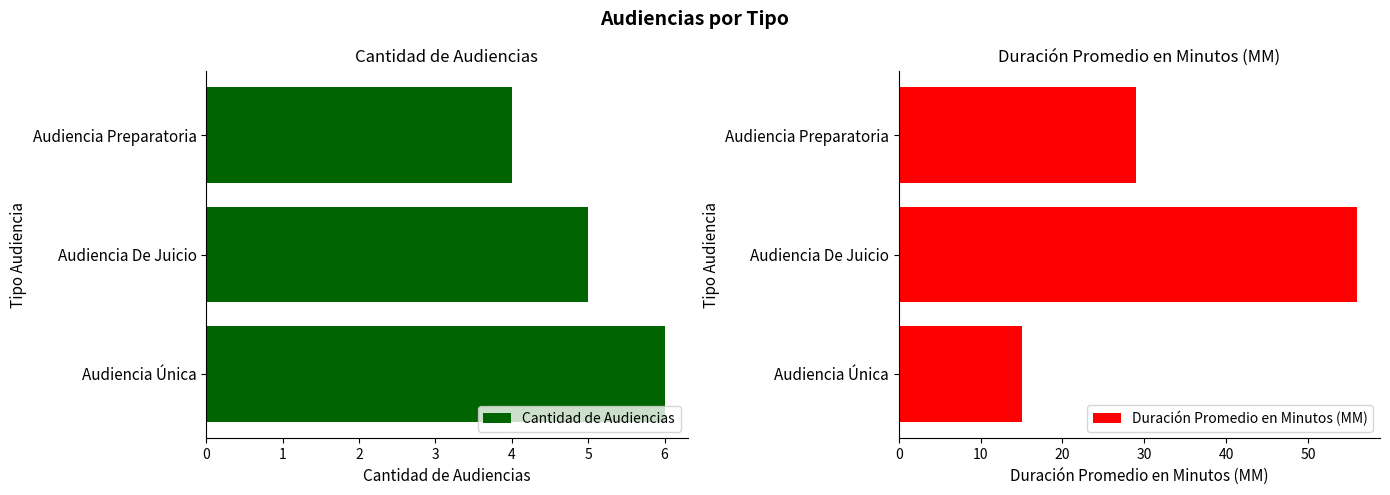

What is the sum of all Cantidad de Audiencias values?

15